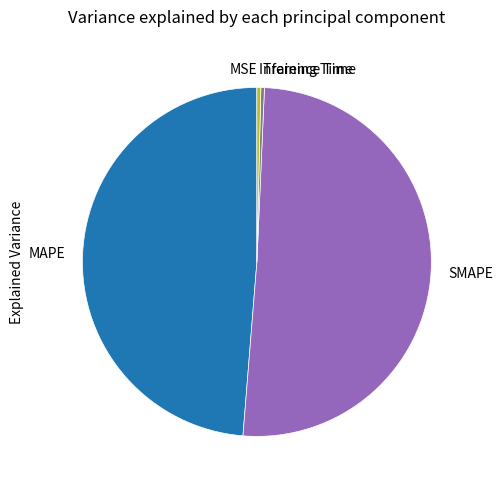

Is there a majority slice in this chart?

Yes